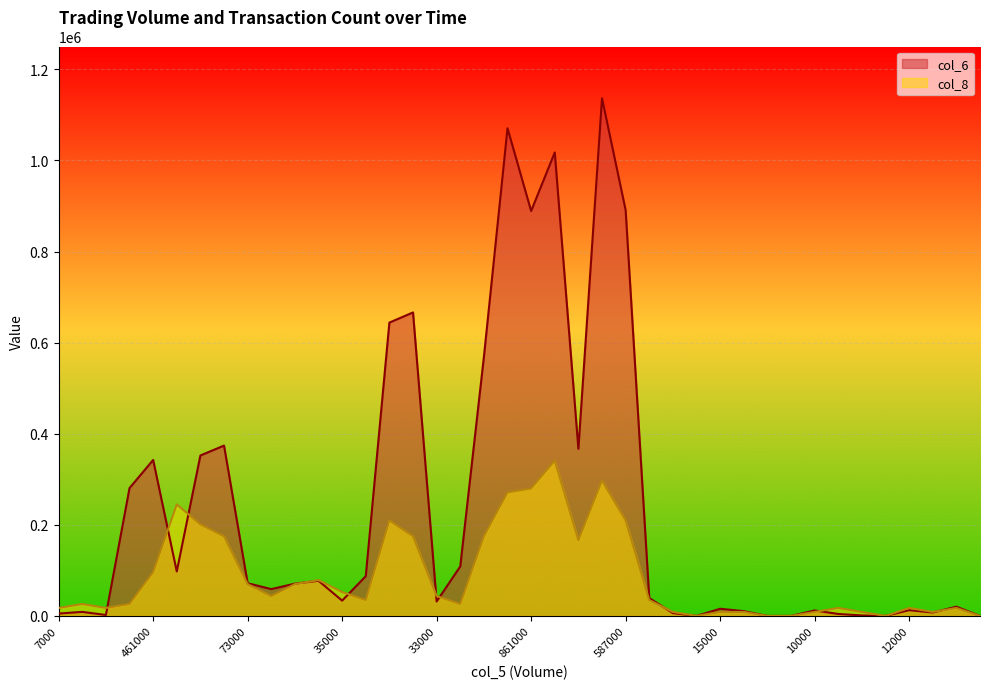

What is the spread (max minus min) of values at 33000?

12028.1